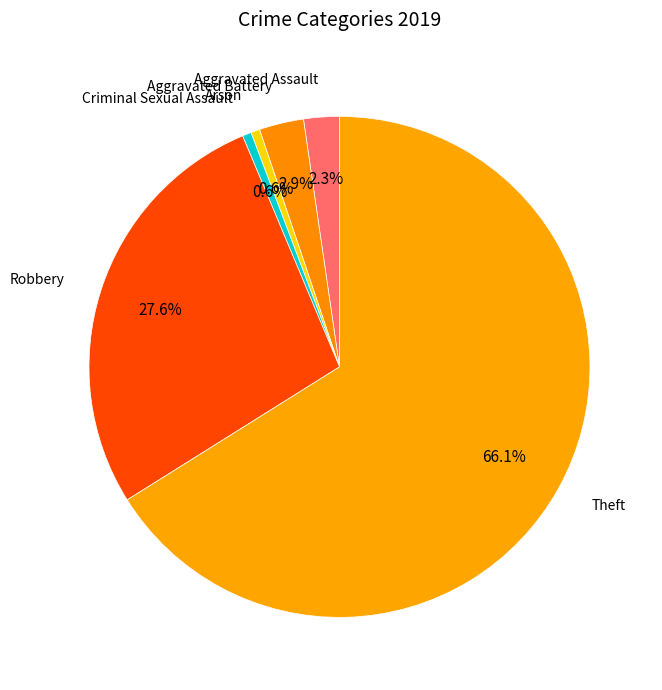

To the nearest percent, what is the difference between the Aggravated Assault and Theft slice percentages?

64%